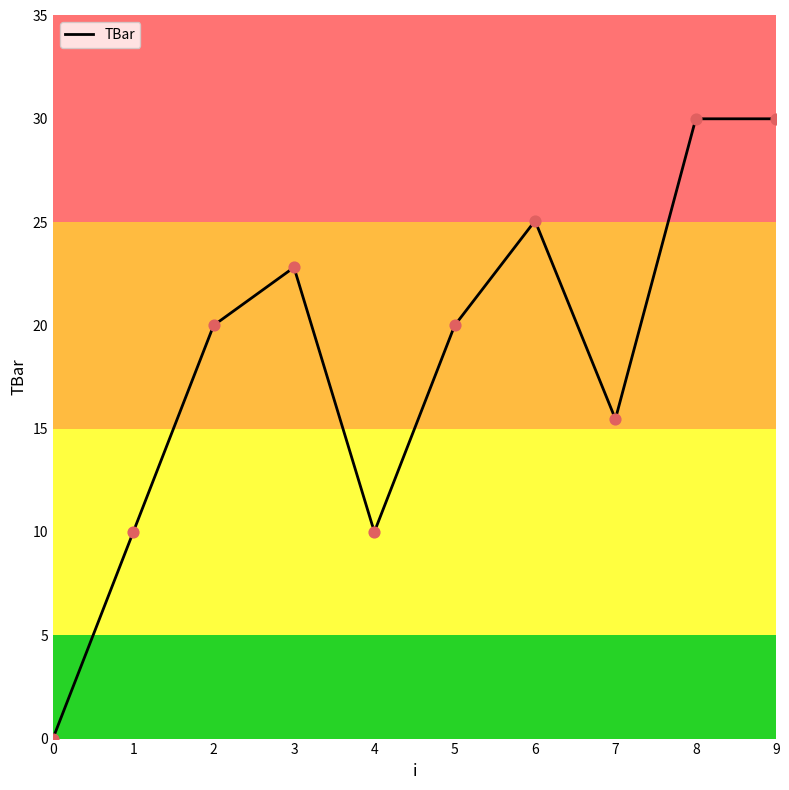

What is the ratio of the value at 6 to the value at 4?

2.5